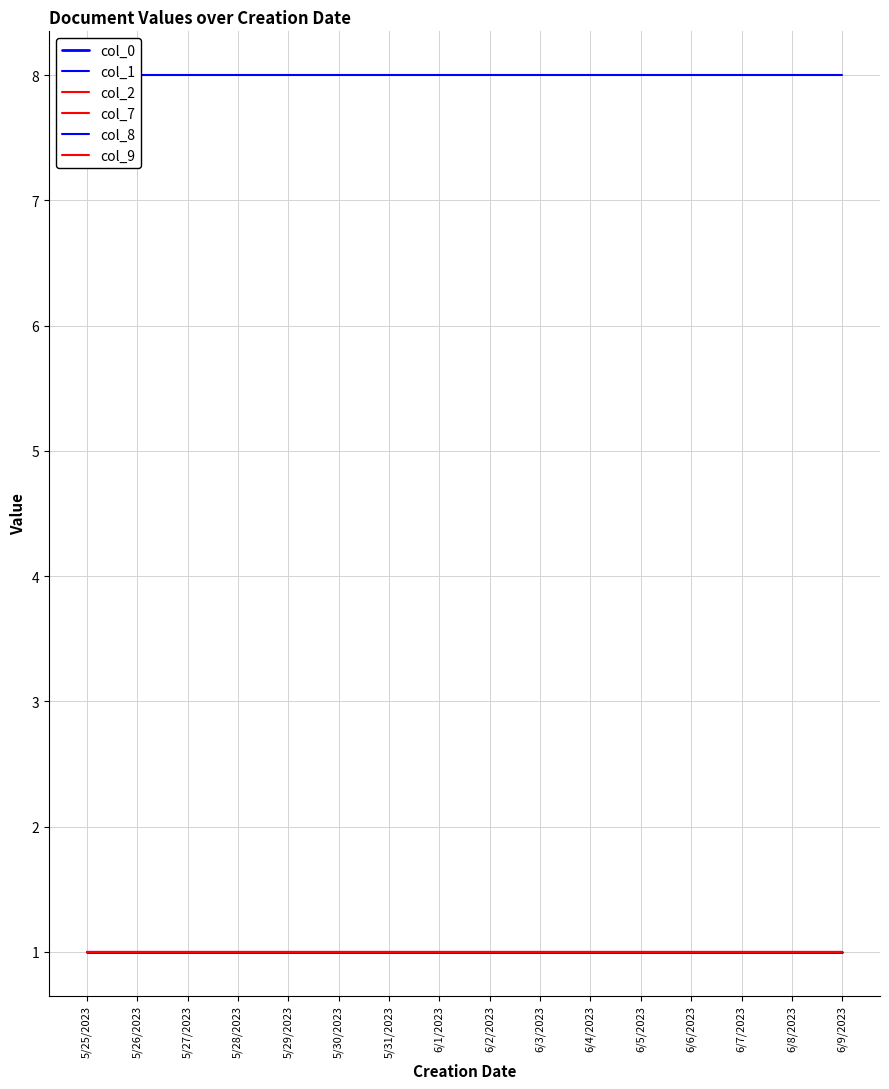

Reading left to right, transcribe all the data shown in this chart.

col_0: 1	1	1	1	1	1	1	1	1	1	1	1	1	1	1	1
col_1: 8	8	8	8	8	8	8	8	8	8	8	8	8	8	8	8
col_2: 1	1	1	1	1	1	1	1	1	1	1	1	1	1	1	1
col_7: 1	1	1	1	1	1	1	1	1	1	1	1	1	1	1	1
col_8: 1	1	1	1	1	1	1	1	1	1	1	1	1	1	1	1
col_9: 1	1	1	1	1	1	1	1	1	1	1	1	1	1	1	1